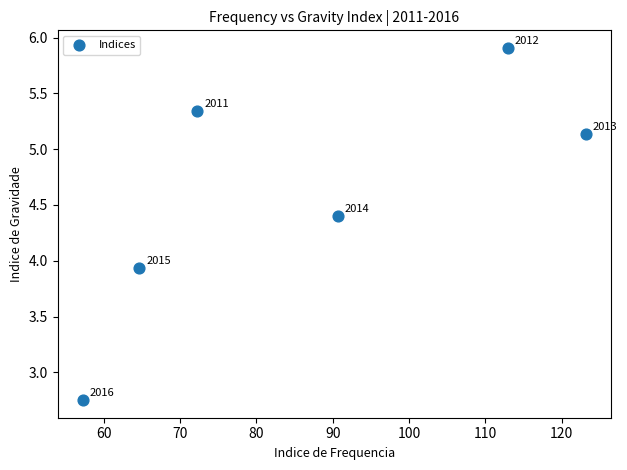

What is the range of Y values (max minus min)?

3.2